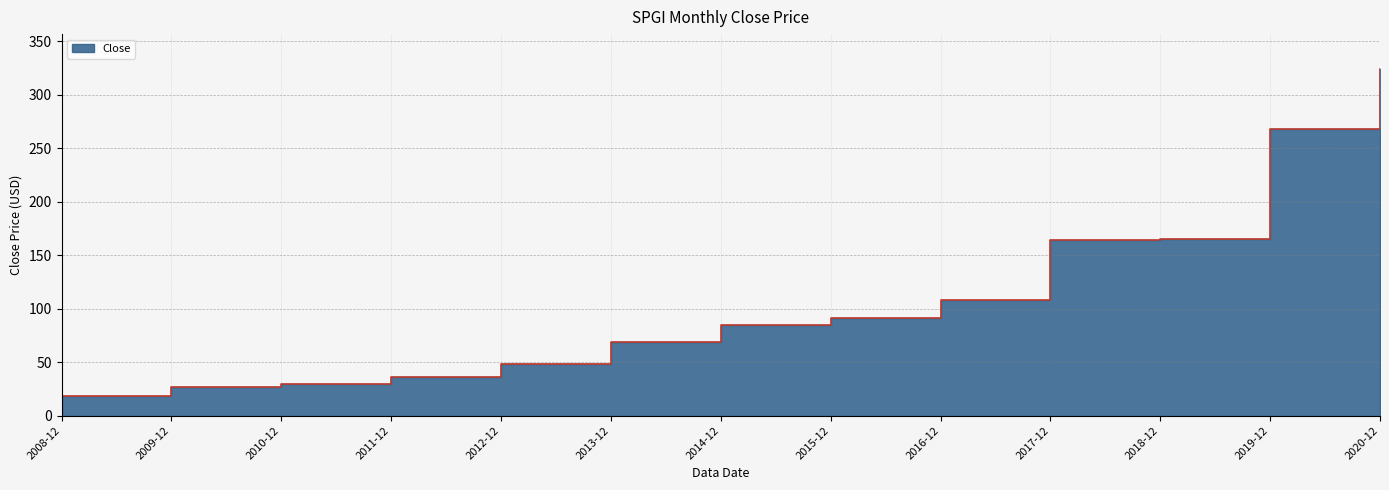

True or false: the data has more than 0 interior local peaks.

False